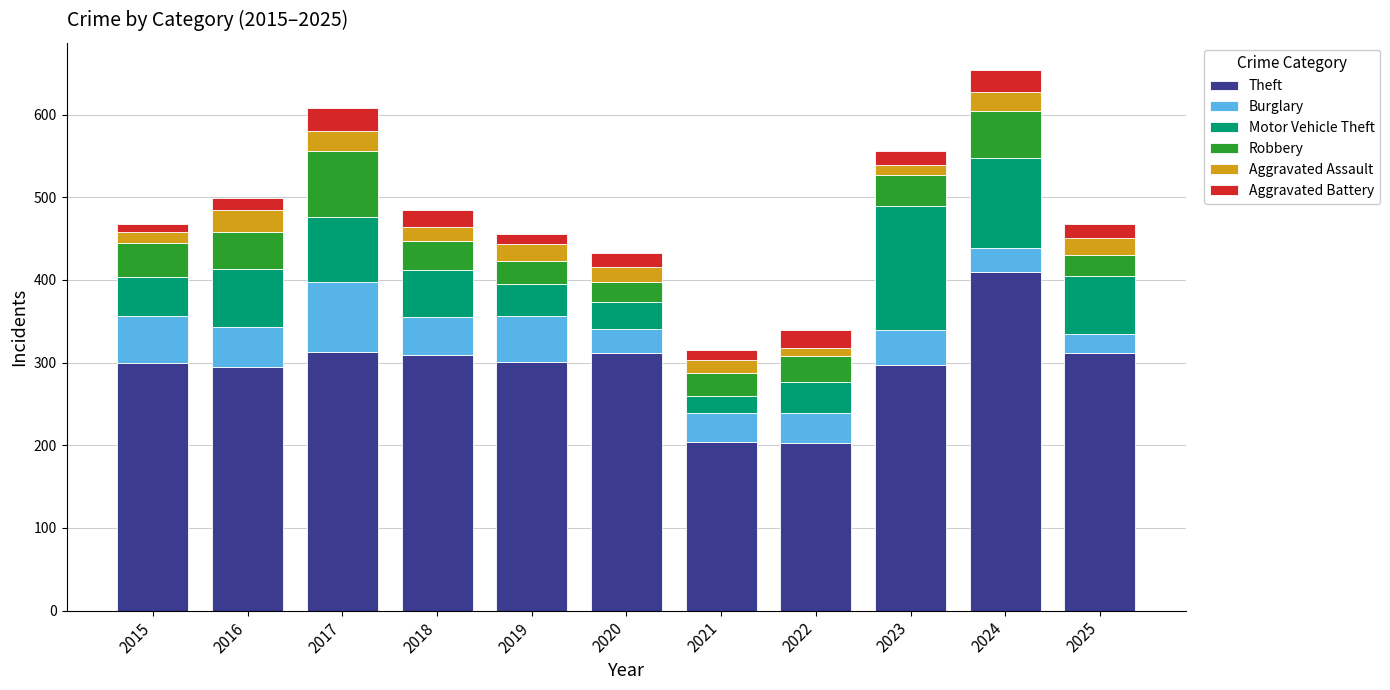

What is the highest value of the Theft series?

409